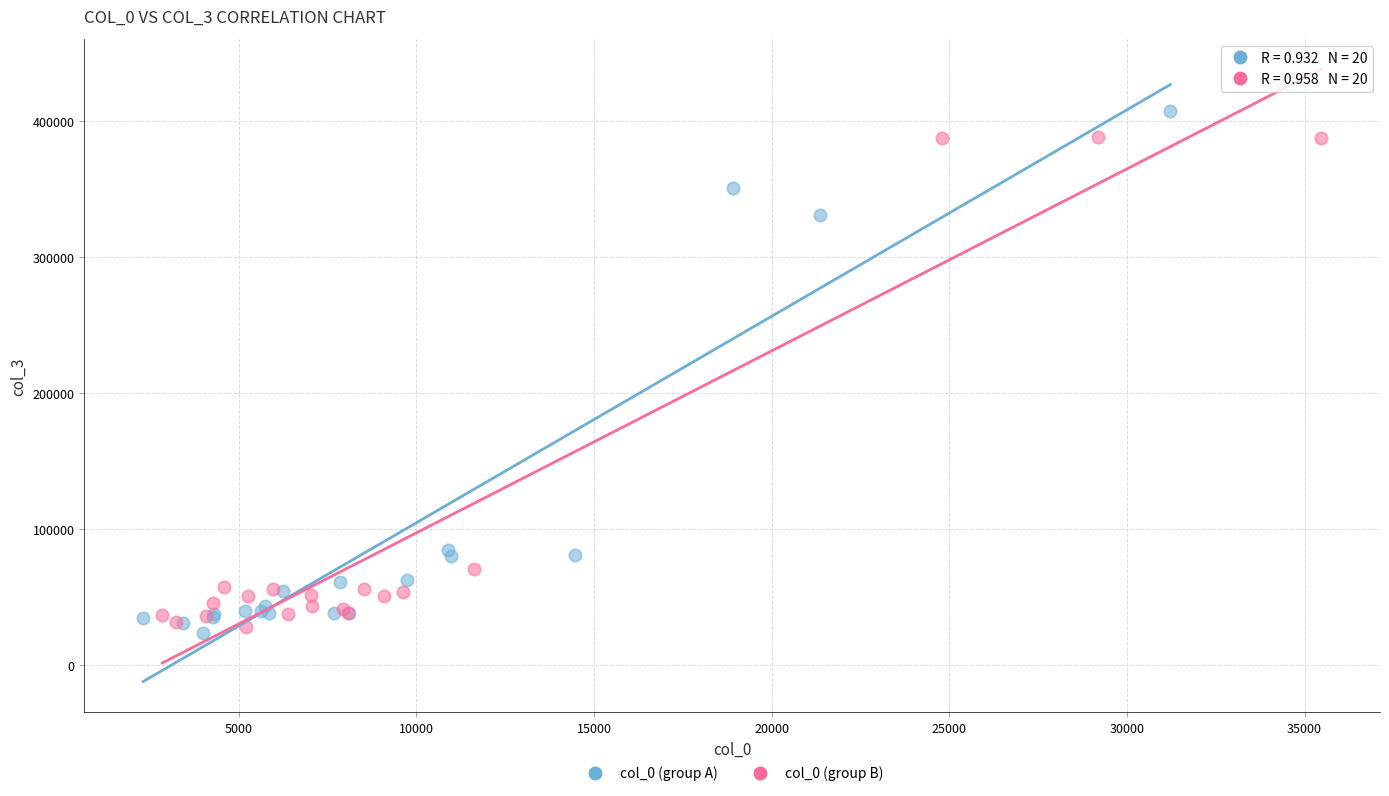

Which series reaches the minimum Y coordinate?

col_0 (group A)